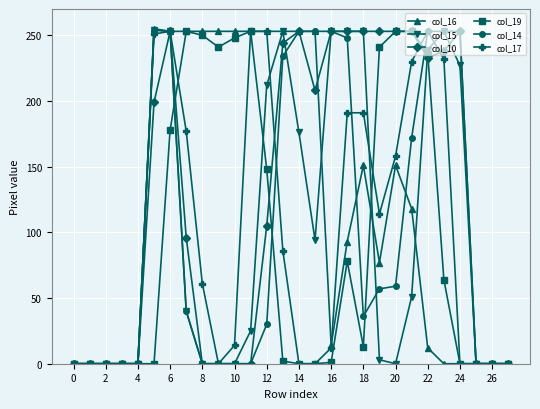

True or false: col_15 has more than 2 interior local peaks.

True